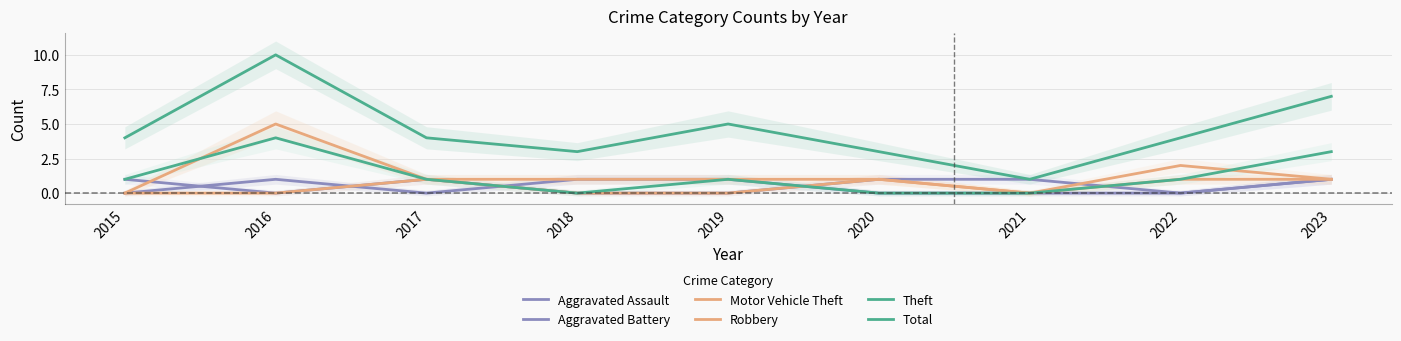

At which label is Aggravated Assault closest to 0?

2015